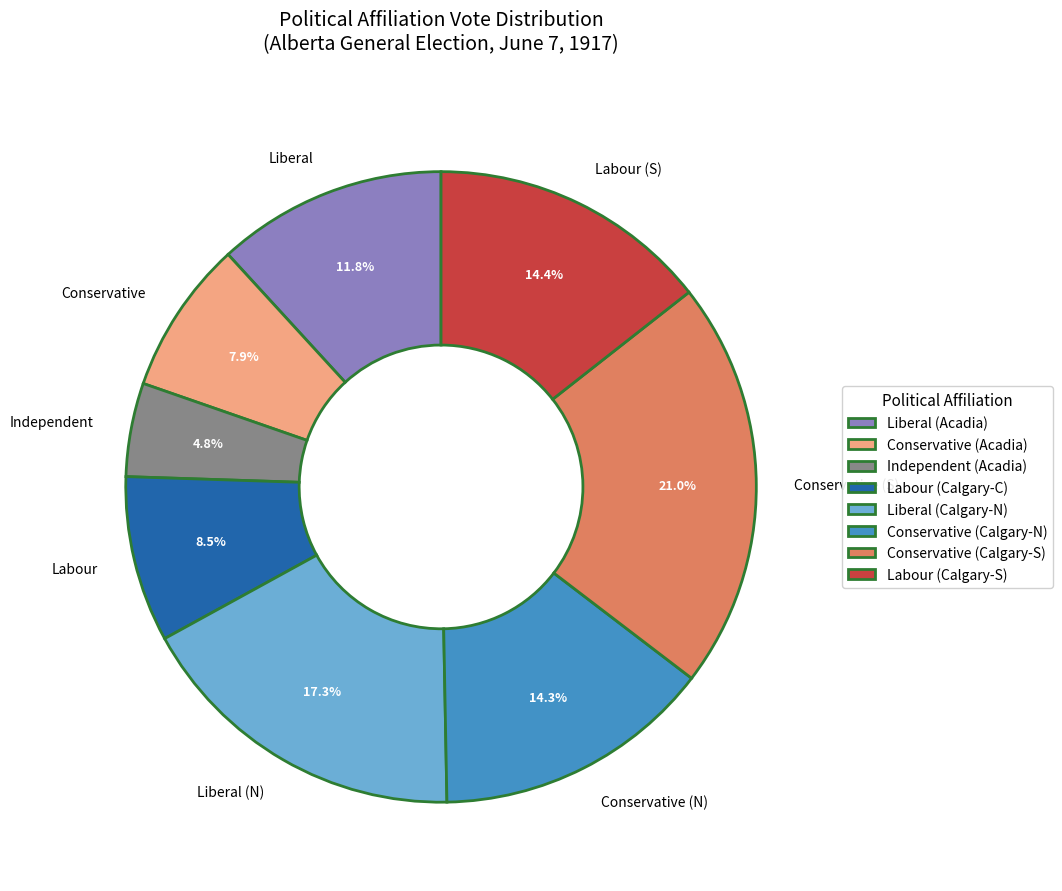

To the nearest percent, what is the combined percentage of Labour and Liberal?

20%